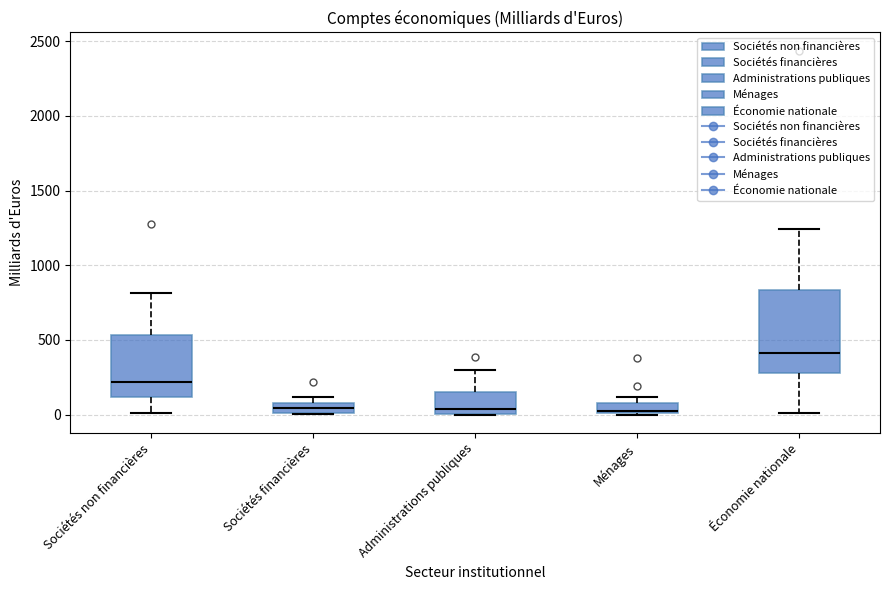

Where does the median line of the box for Administrations publiques sit on the y-axis? The values are not printed on the chart, so give them approximately, as read against the axis.

50